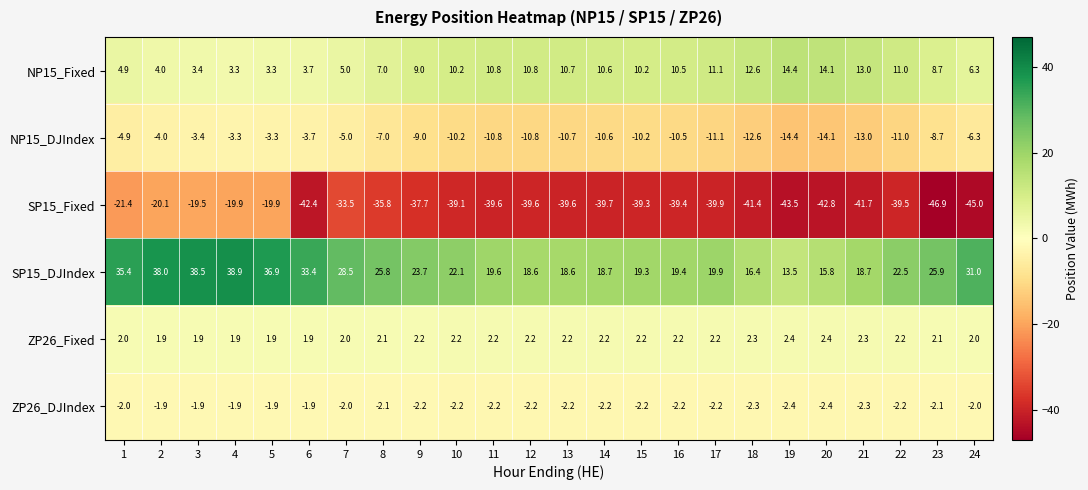

Which category has the lowest value in the SP15_DJIndex series?

19